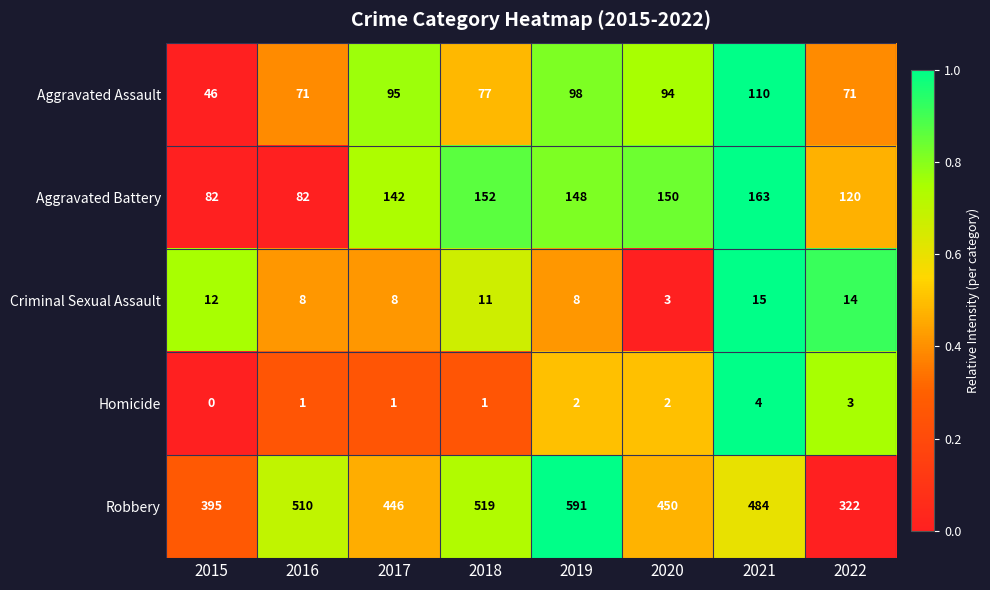

What is the sum of the Aggravated Assault values at 2020 and 2017?

189